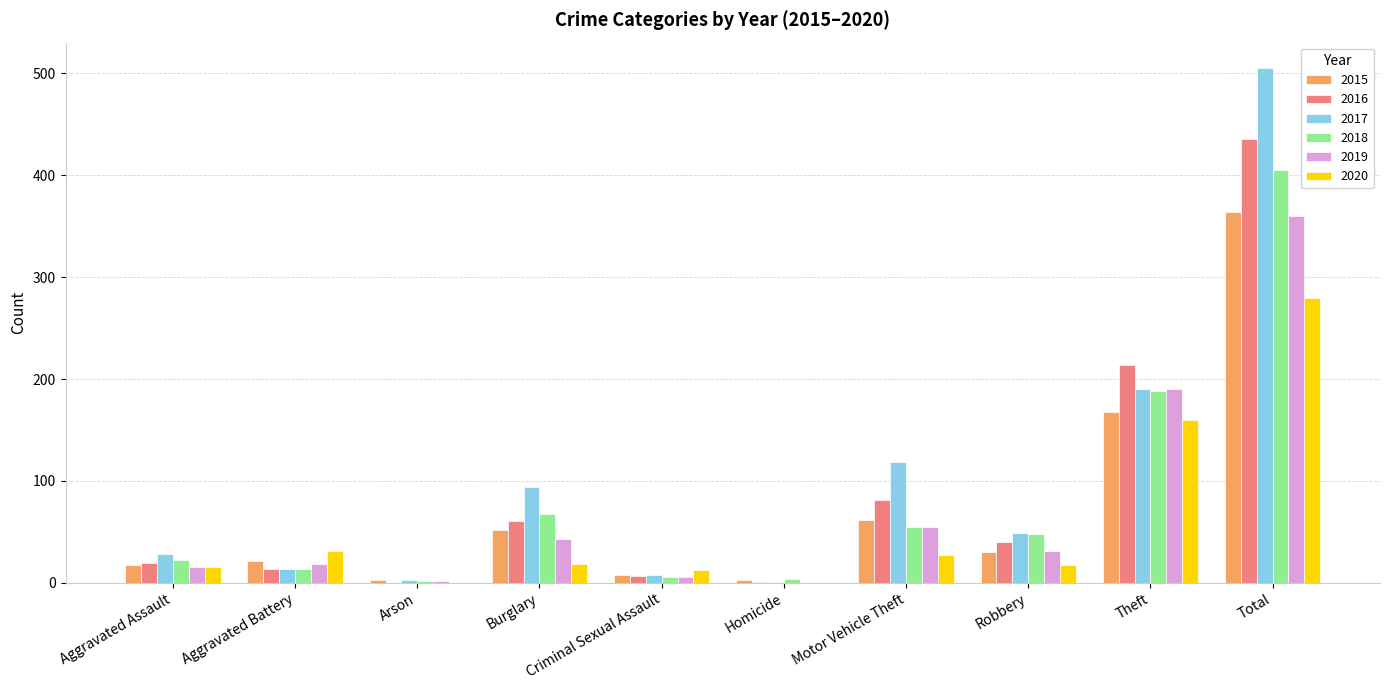

What is the highest value of the 2019 series?

360